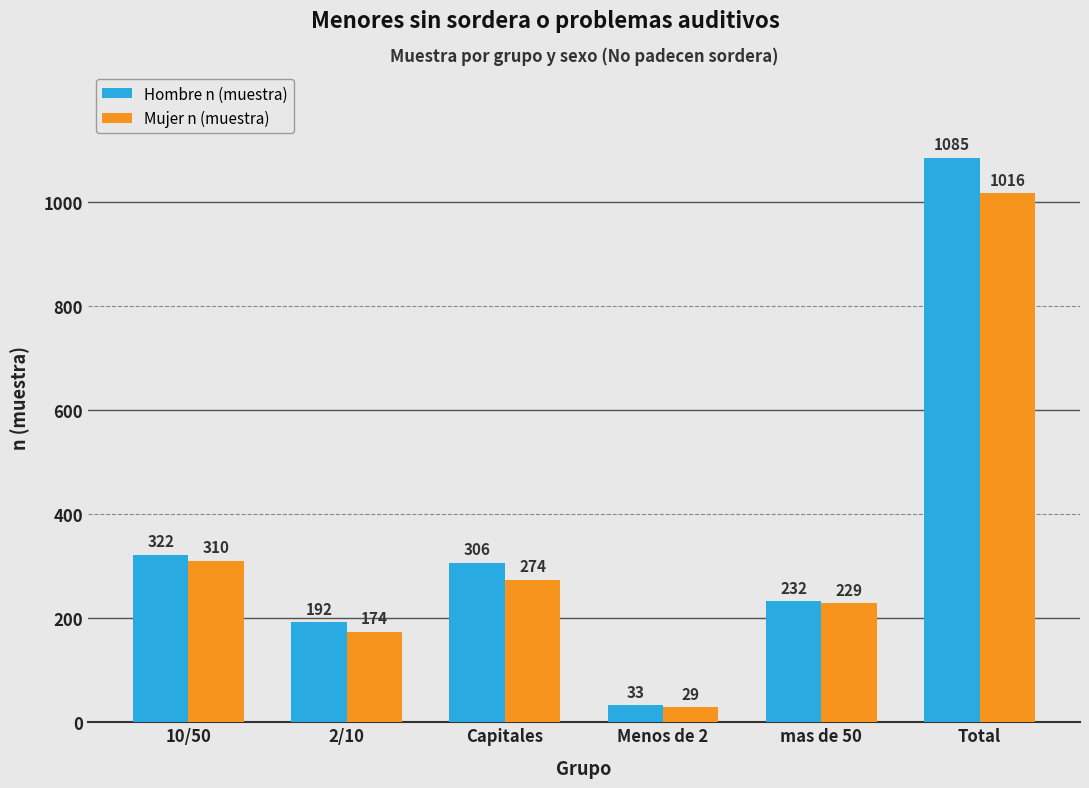

How many series are shown in this chart?

2